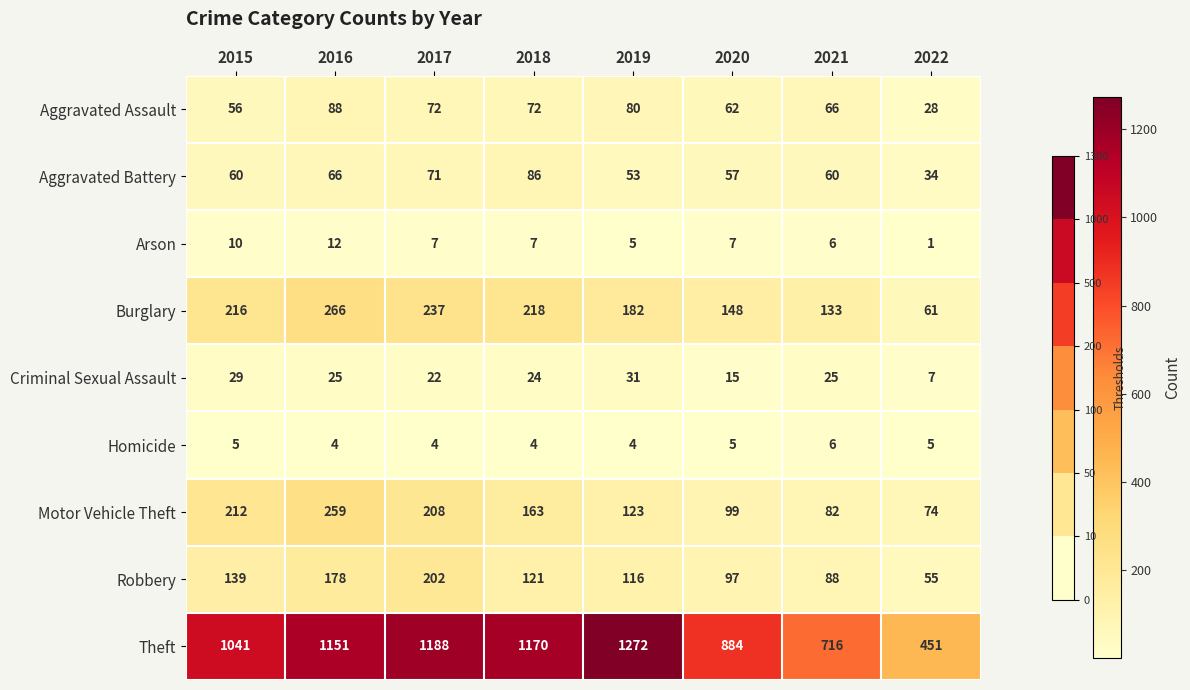

How many data points does each series have?

8